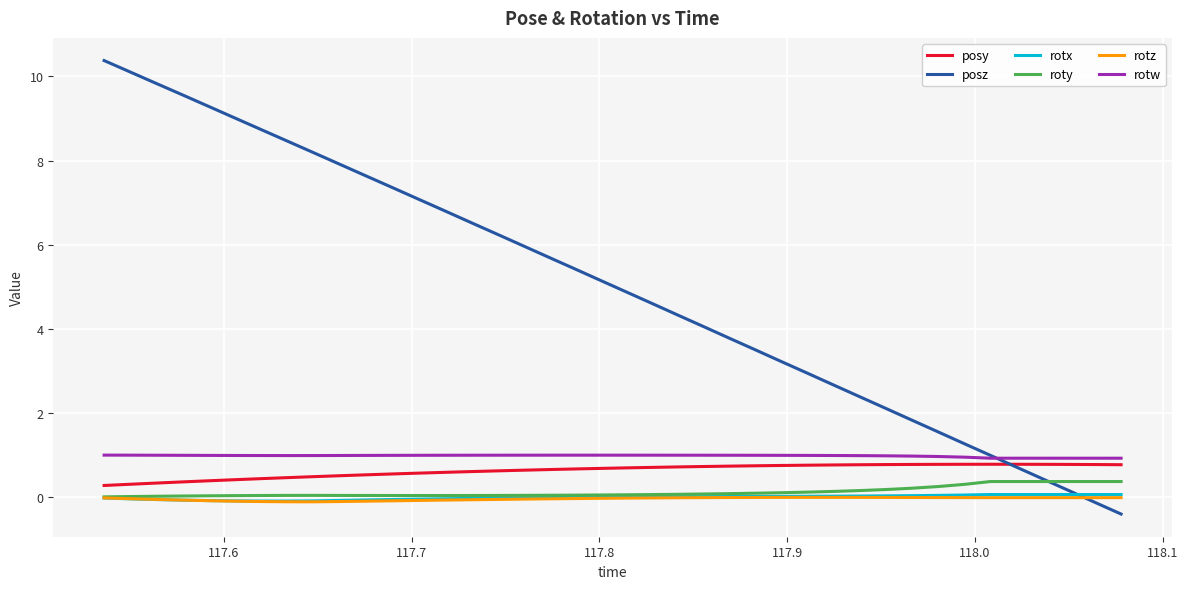

True or false: rotz and rotw cross at least once.

False